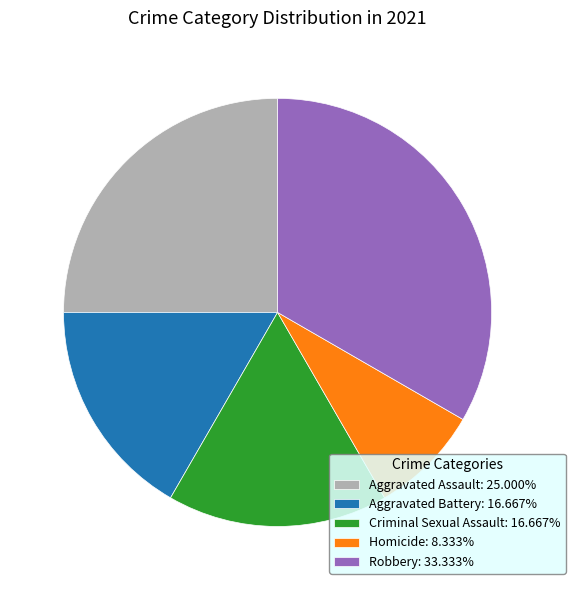

Which has a higher value, Aggravated Assault or Aggravated Battery?

Aggravated Assault